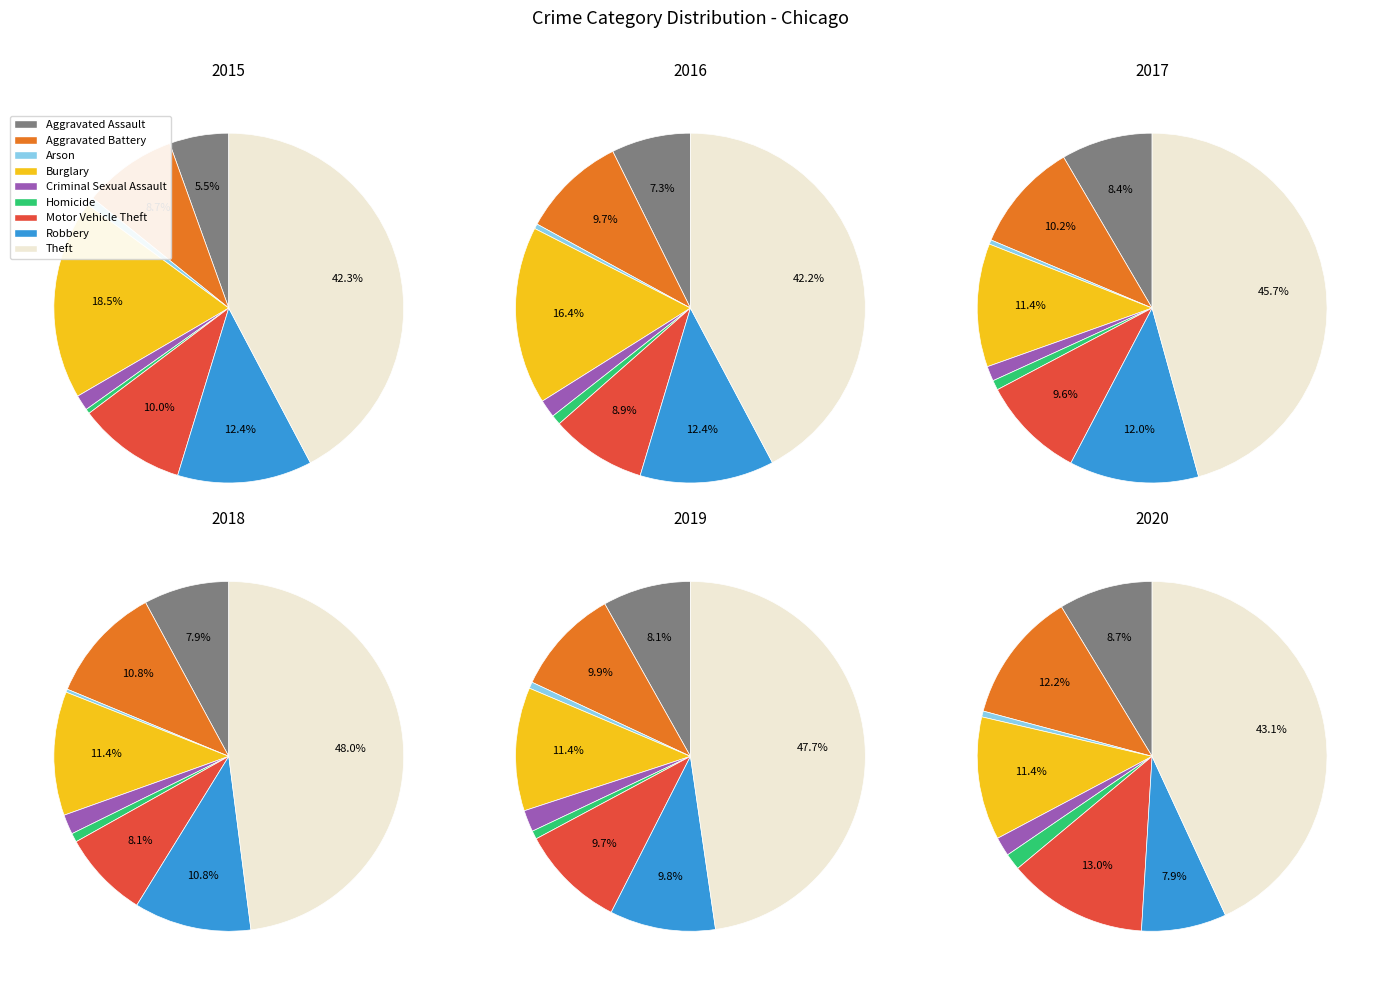

What percentage do Robbery and Homicide together represent?

12.9%